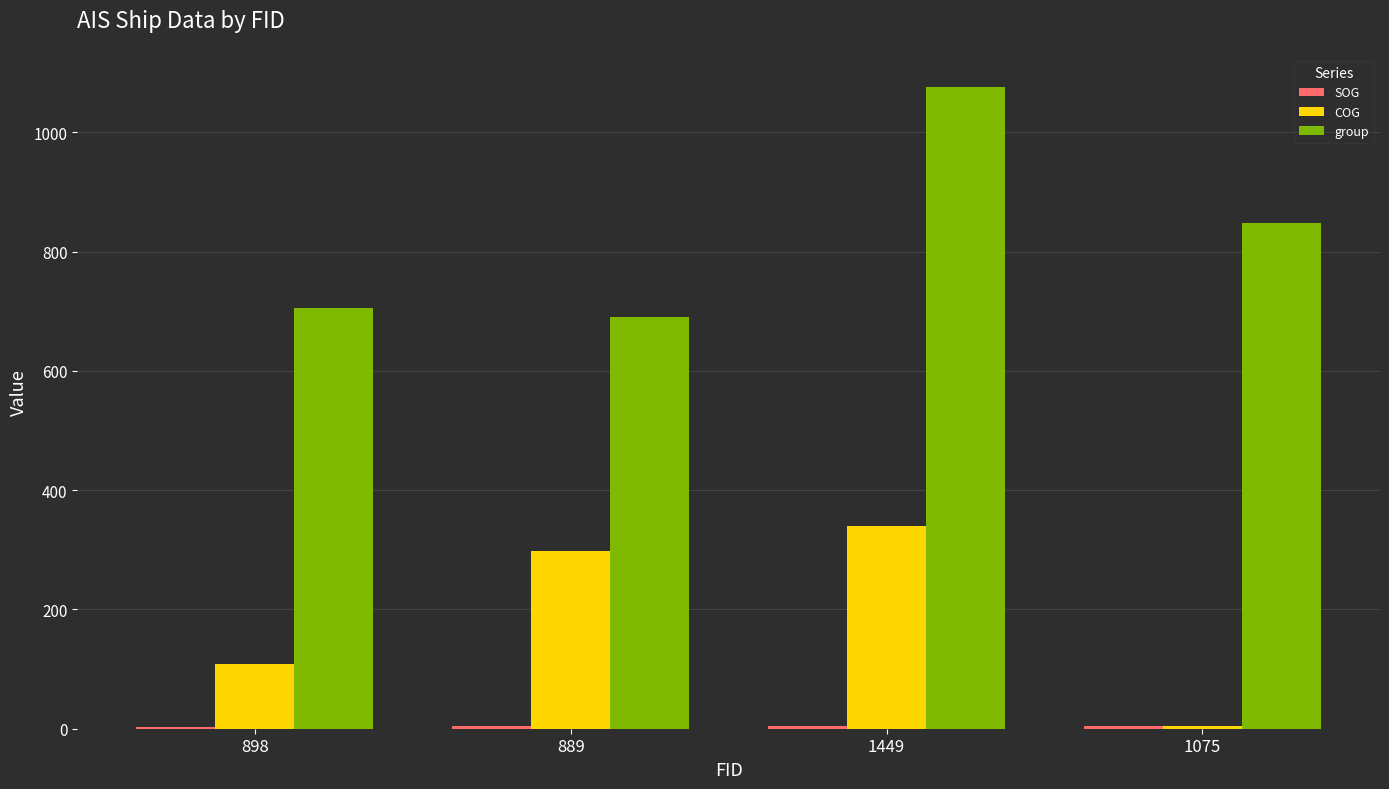

Which series has the largest total across all categories?

group